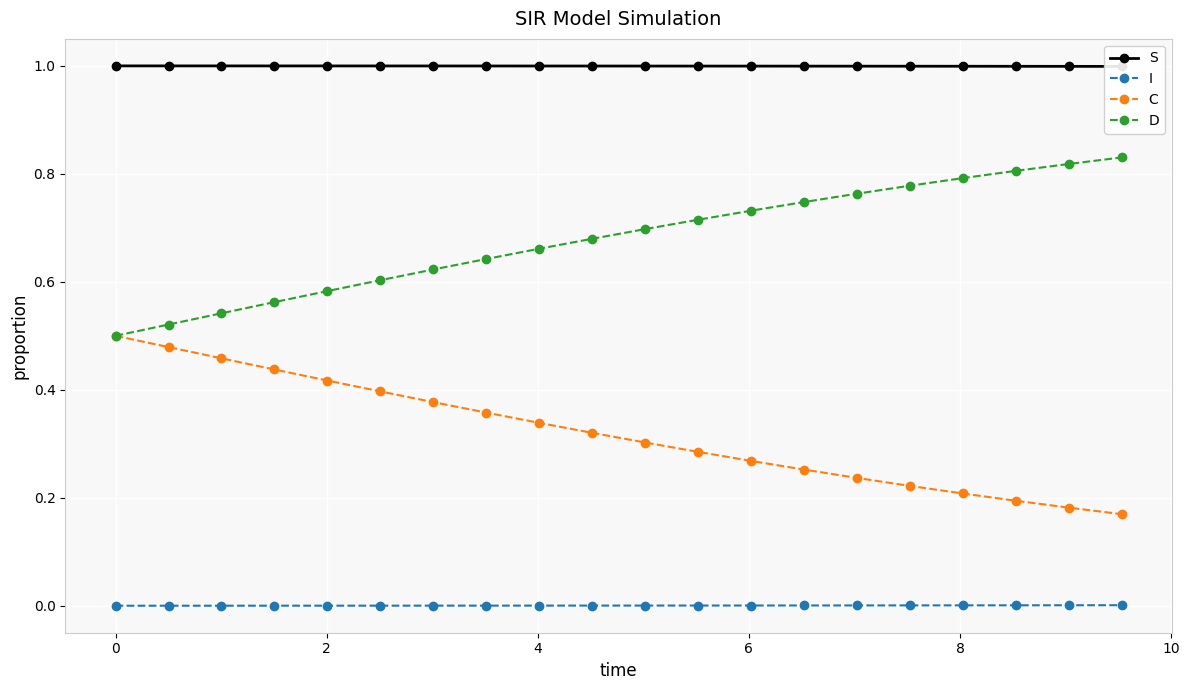

True or false: I and C cross at least once.

False